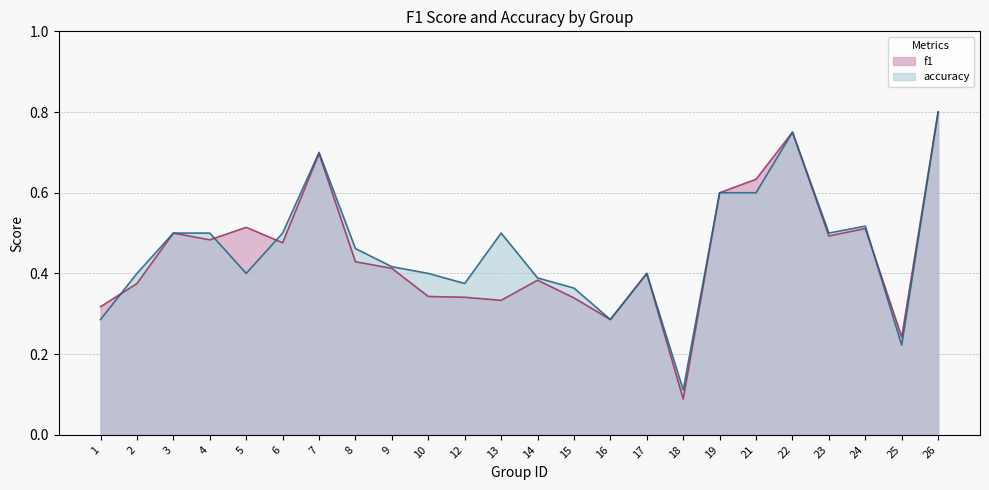

Count the number of data series in this chart.

2